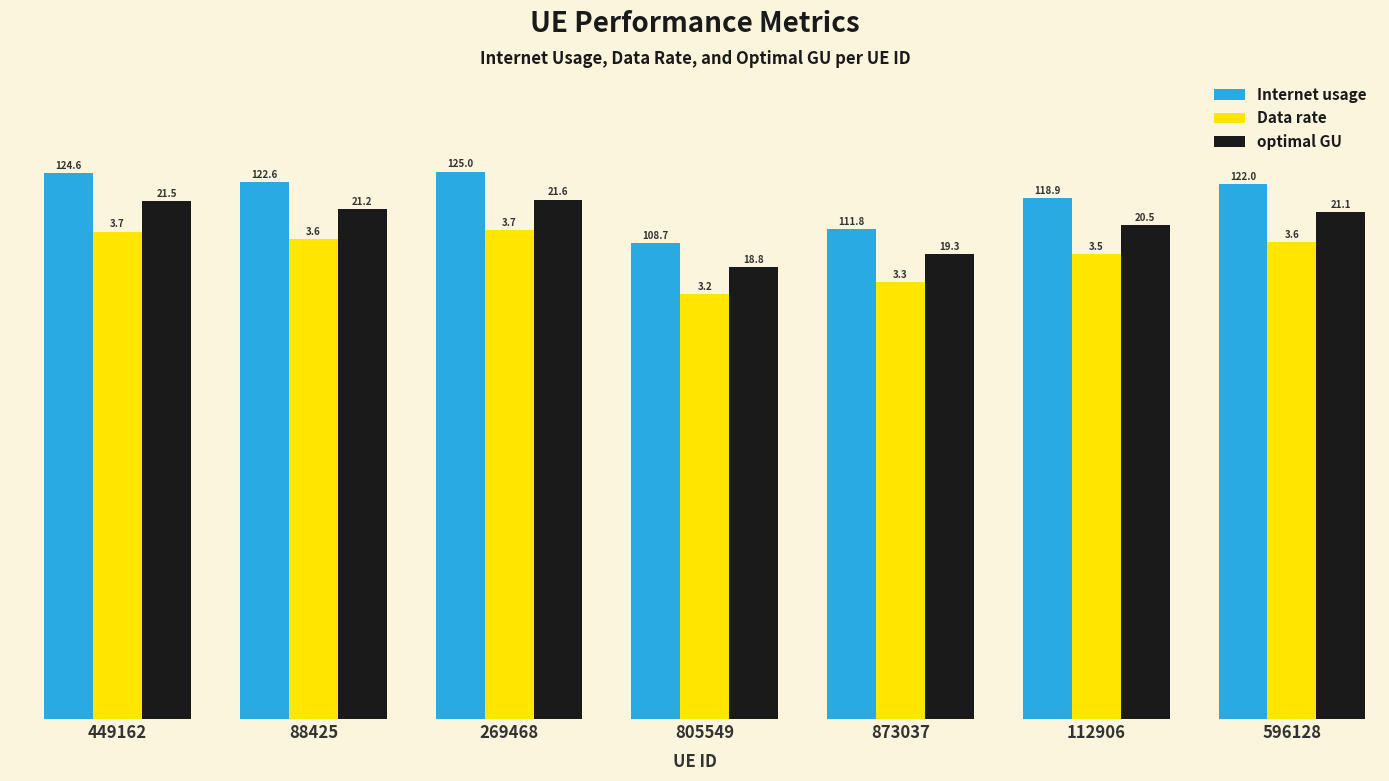

The Internet usage series shows 125.0 at 269468. True or false?

True